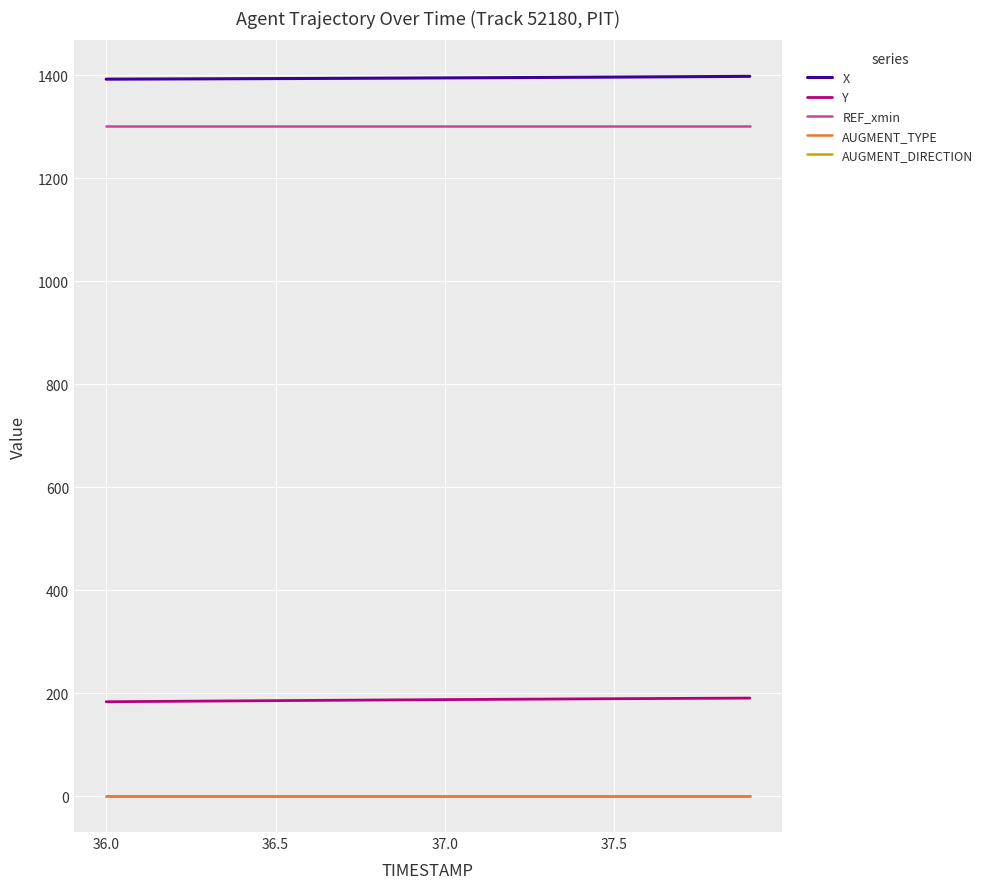

True or false: REF_xmin and AUGMENT_TYPE cross at least once.

False